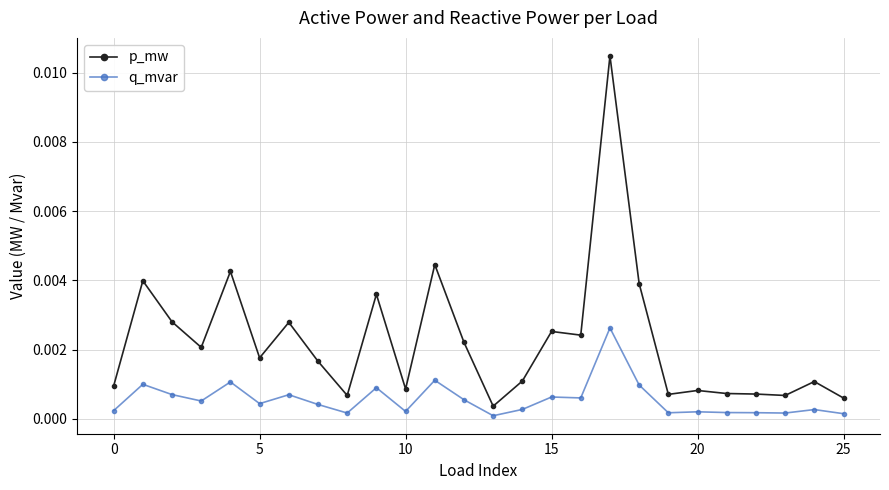

True or false: q_mvar has more than 2 points higher than both neighbors.

True